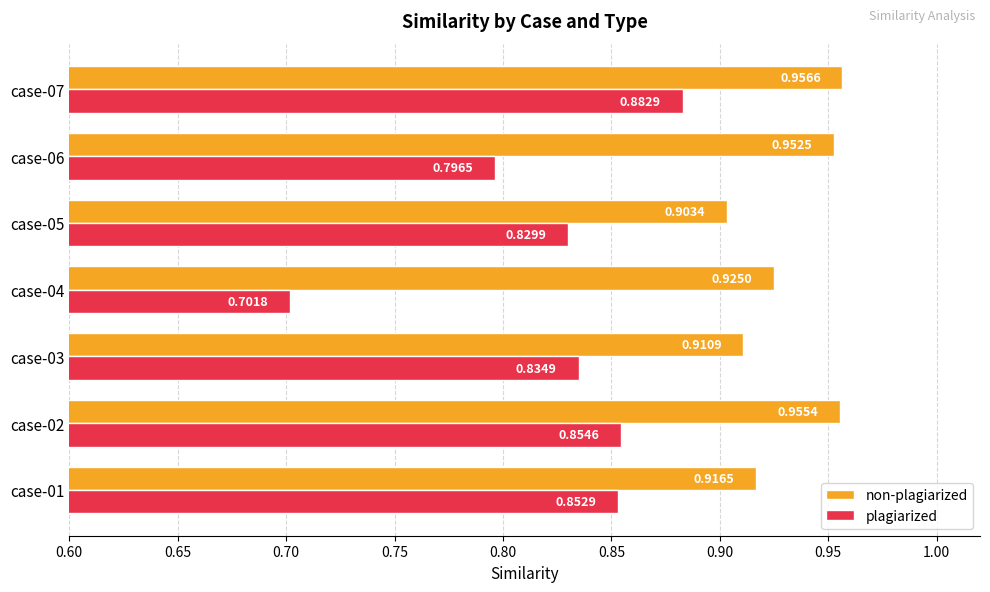

Which series has the largest range (max minus min)?

plagiarized